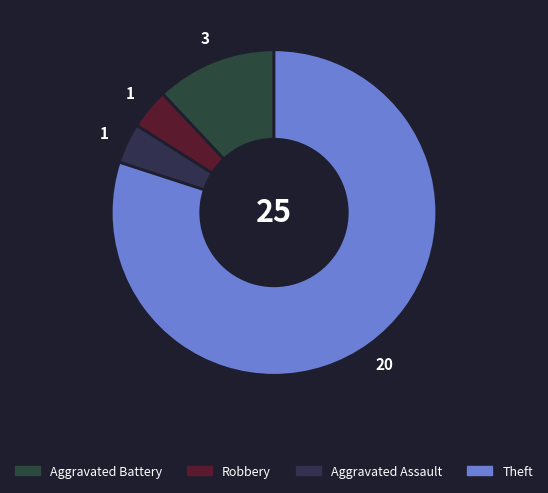

Which slice is the largest?

Theft